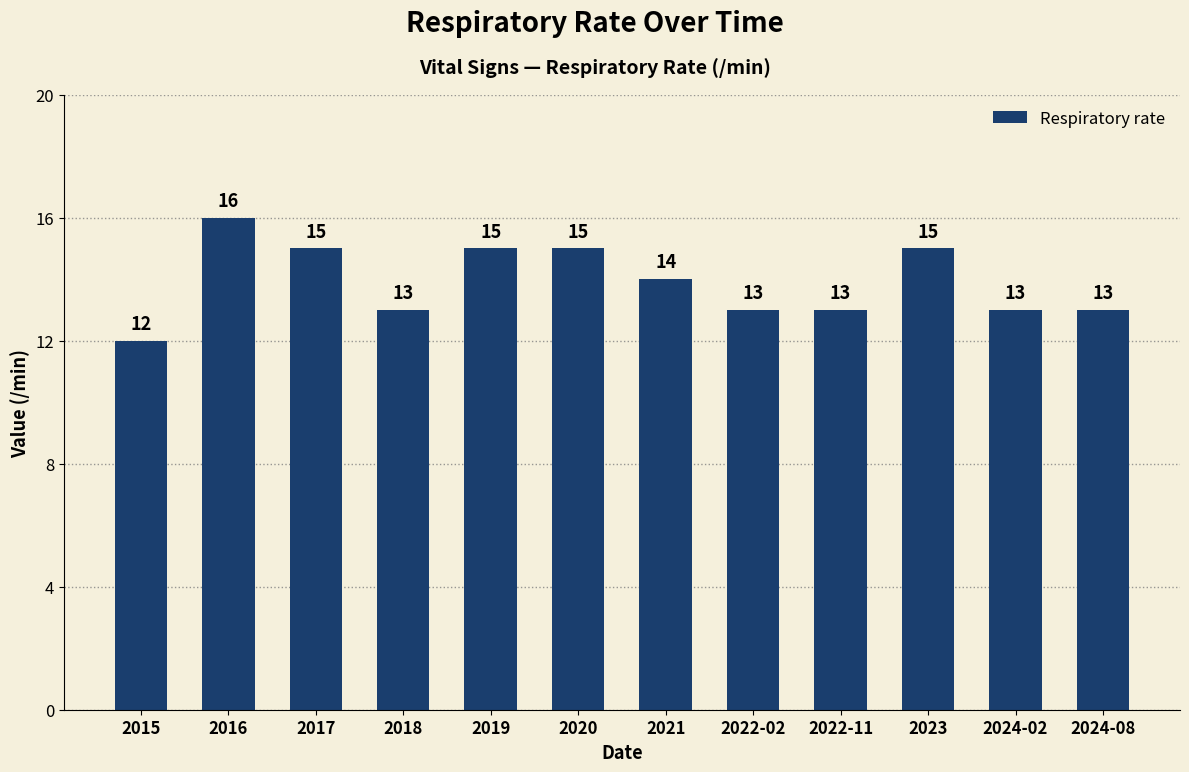

Are the bars grouped side by side (vs. stacked)?

No